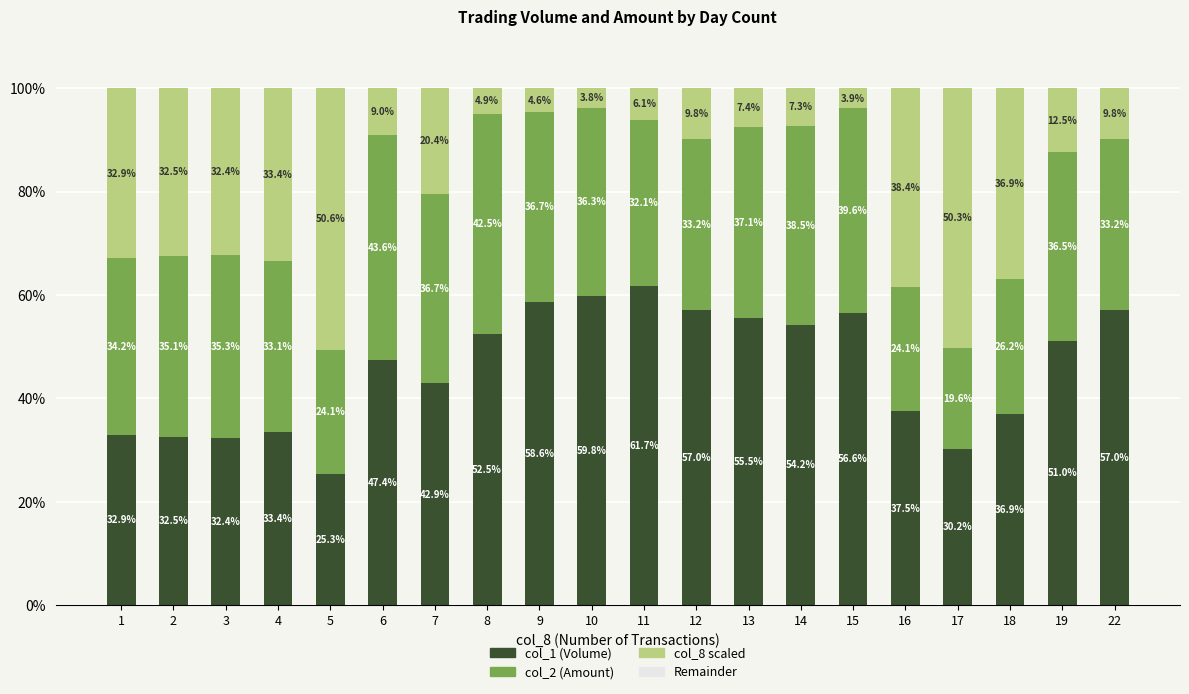

What is the total value across all series at 12?

100.0